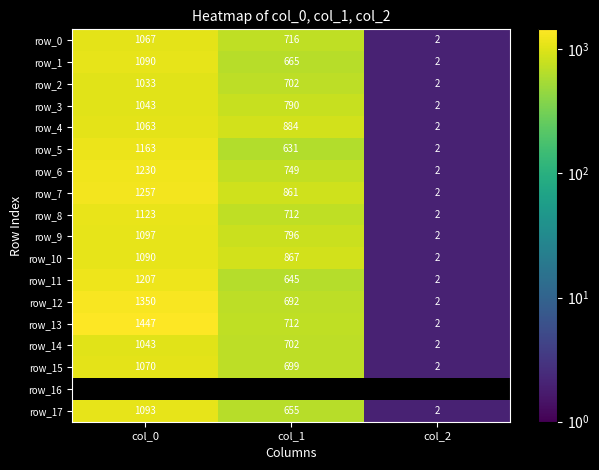

Which series has the widest spread of values?

row_13